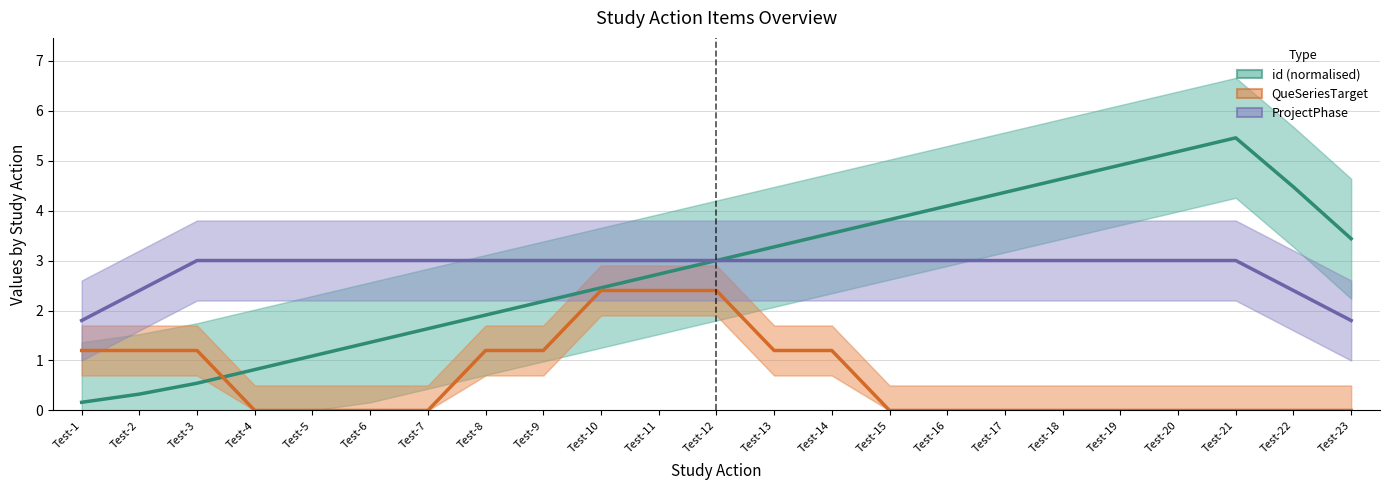

What are all the series names shown in the legend?

id (normalised), QueSeriesTarget, ProjectPhase